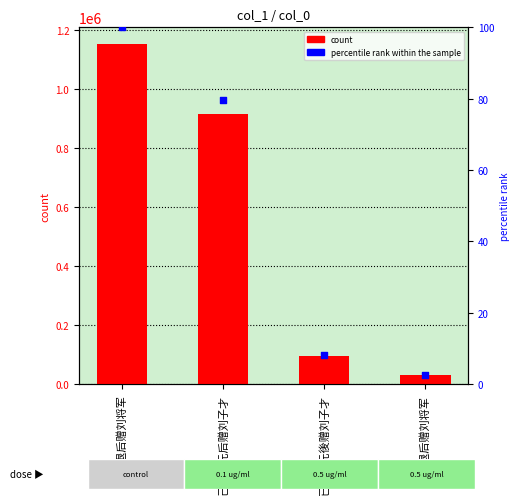

Is the value of percentile rank within the sample at 贼退后赠刘将军 greater than the value of col_0 at 贼退后赠刘将军?

No